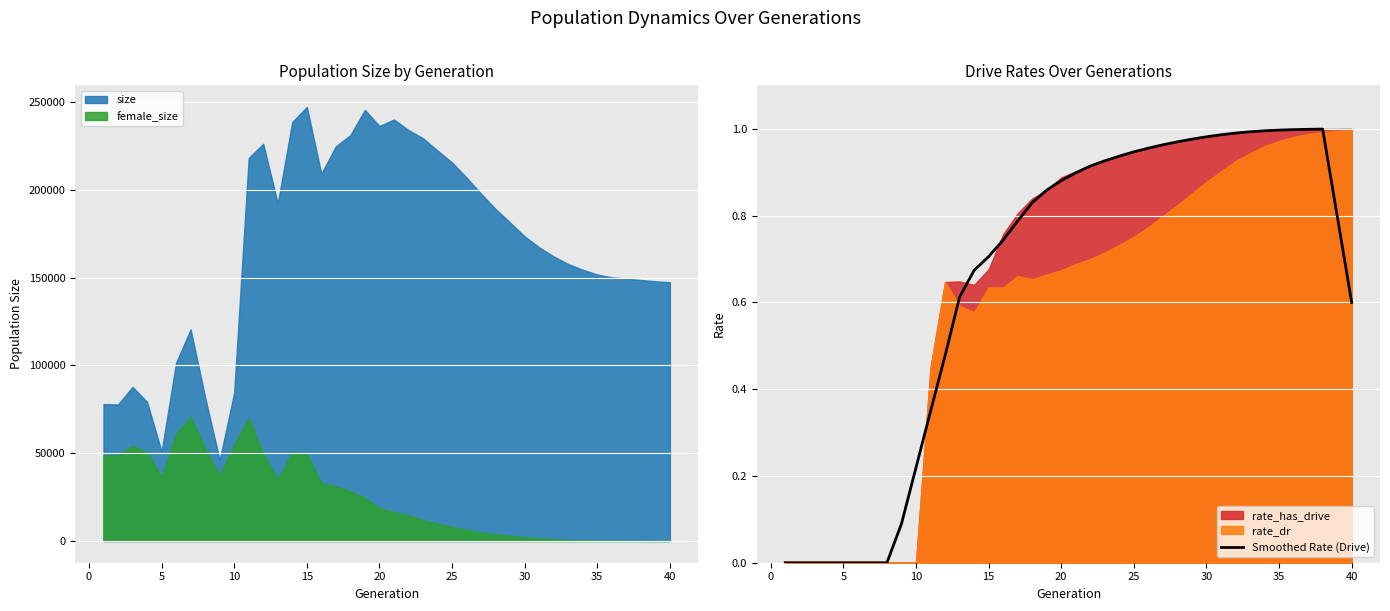

True or false: size and female_size cross at least once.

False